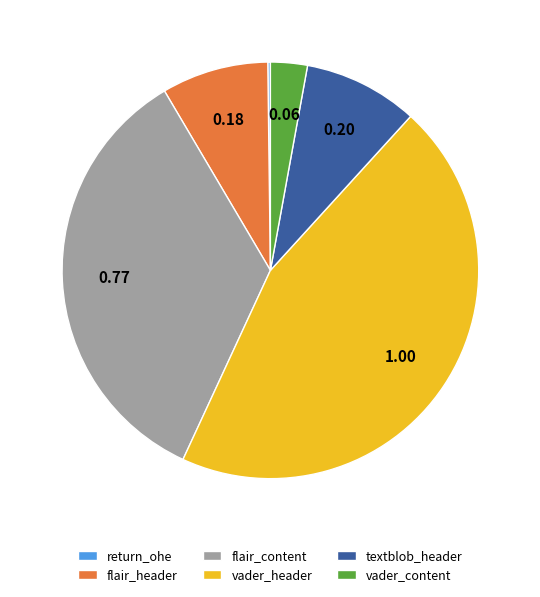

Does flair_header account for over 50% of the chart?

No